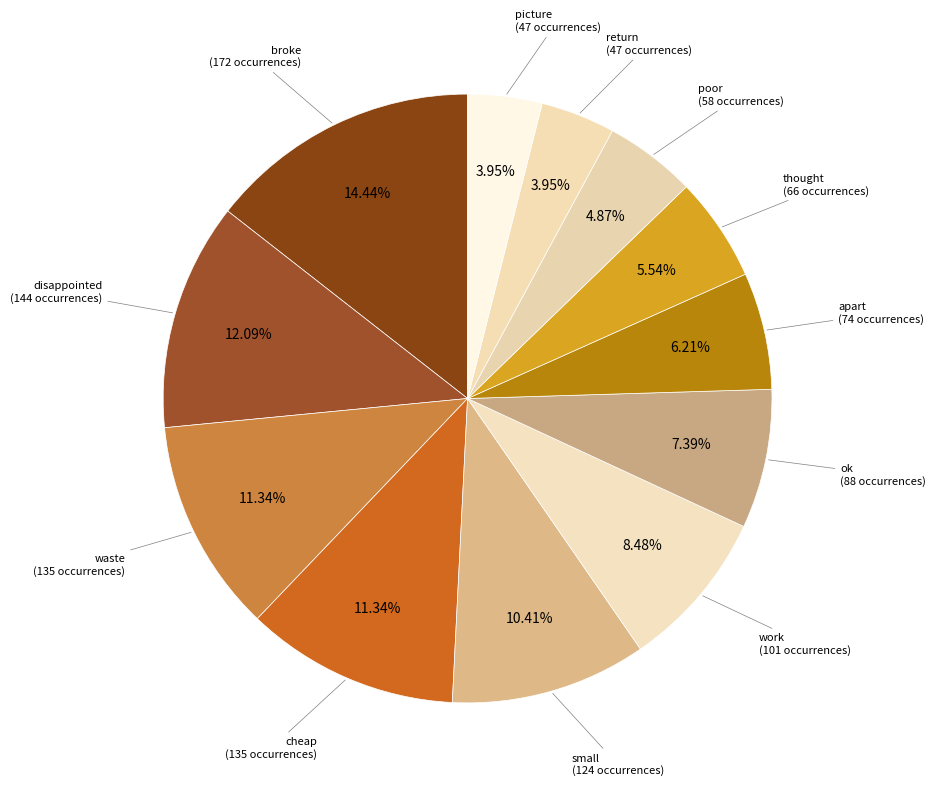

Which category has the biggest portion of the pie?

broke